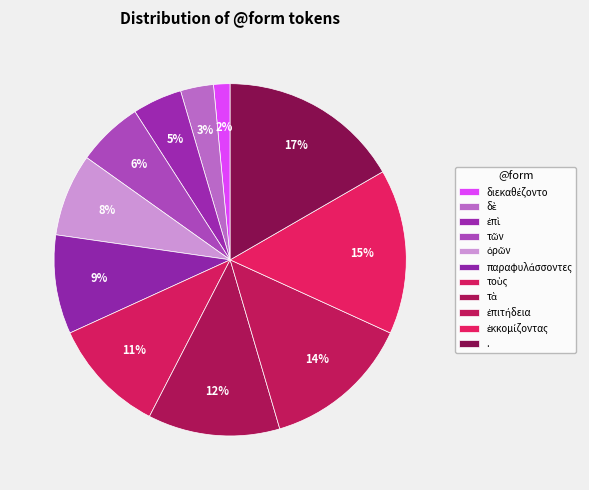

True or false: ἐπιτήδεια accounts for 4% of the total.

False